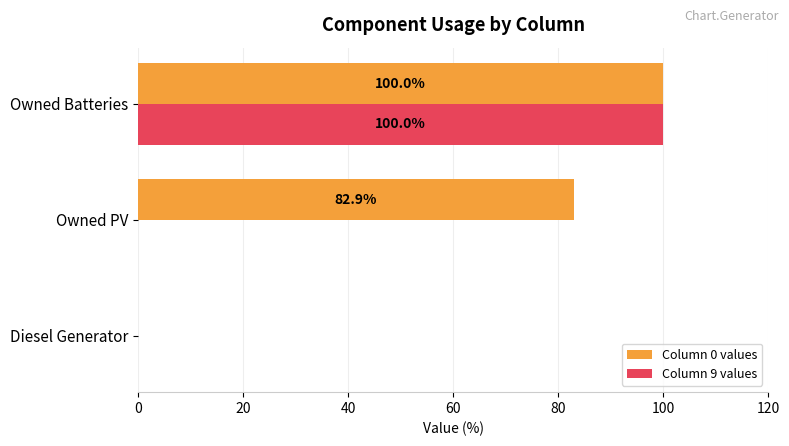

What is the highest value of the Column 0 values series?

100.0